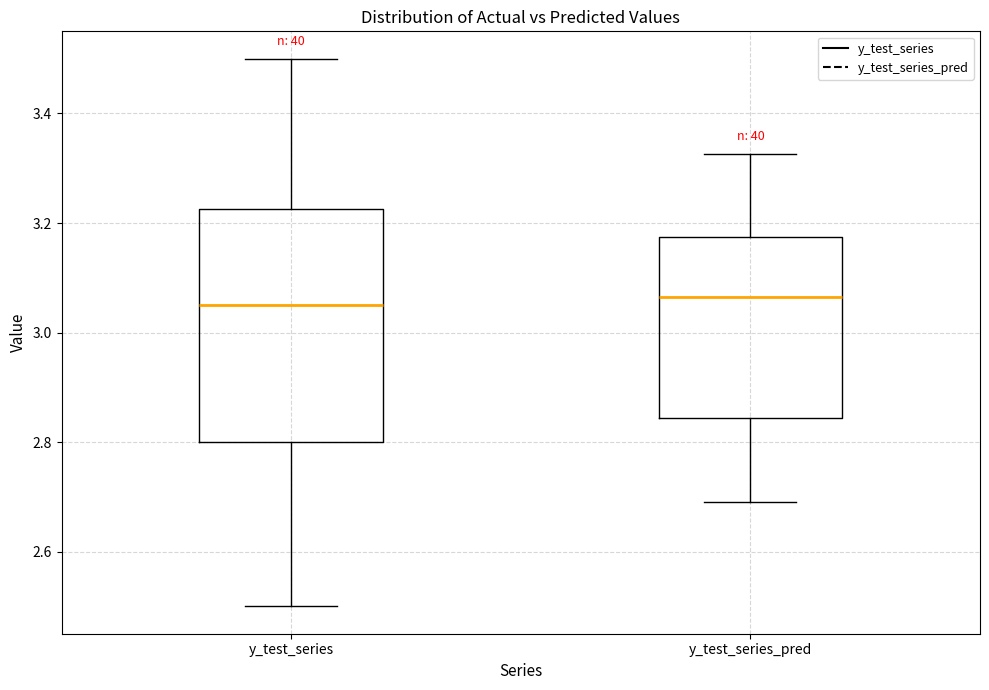

Comparing the boxes themselves (not the whiskers), which one is the tallest?

y_test_series